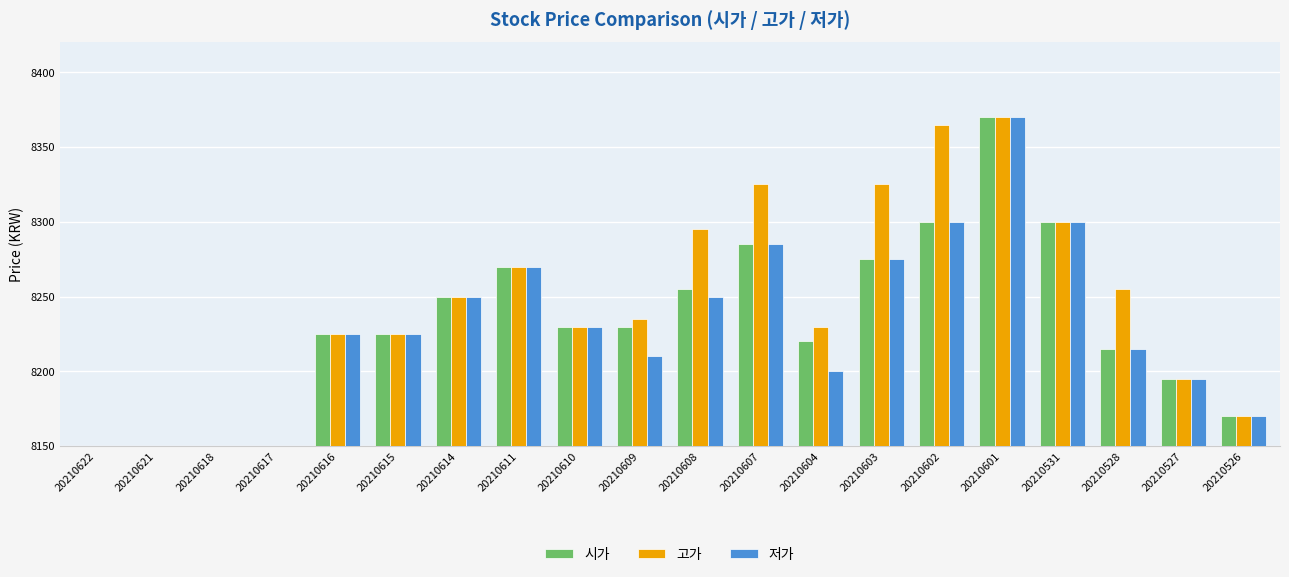

What is the approximate value of 시가 at 20210618?

8000